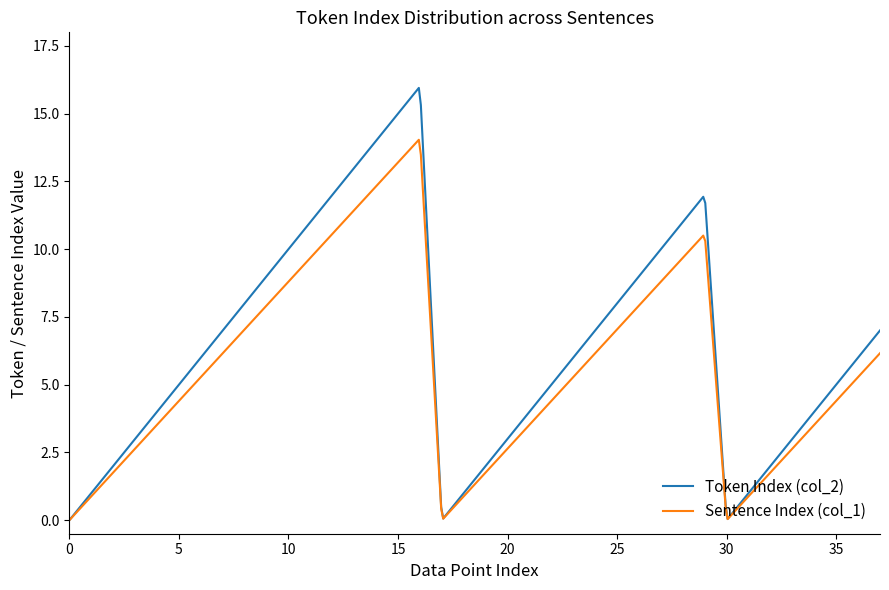

What are all the series names shown in the legend?

Token Index (col_2), Sentence Index (col_1)